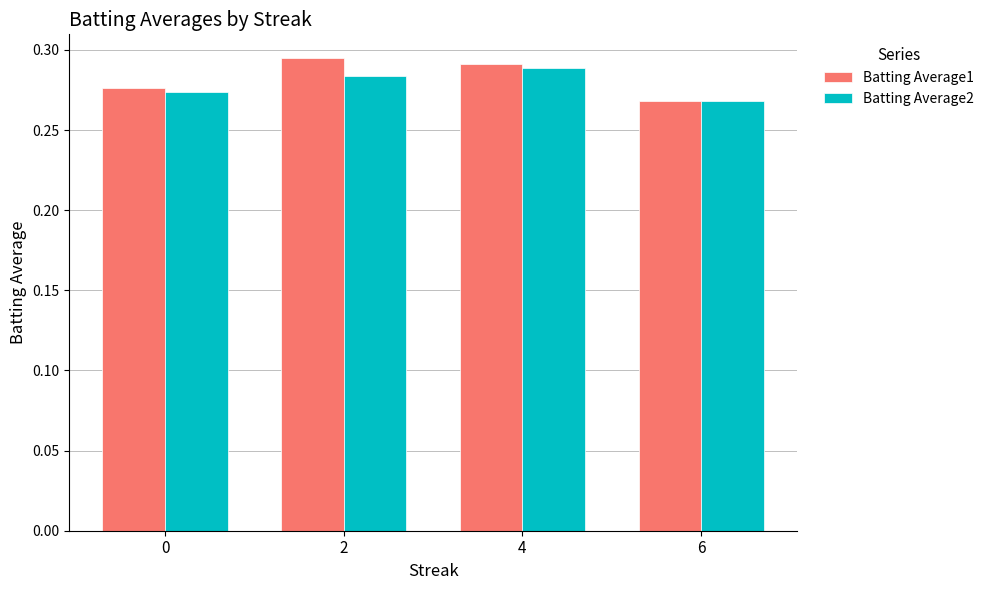

Count the Batting Average1 values in the range 0 to 1.

4